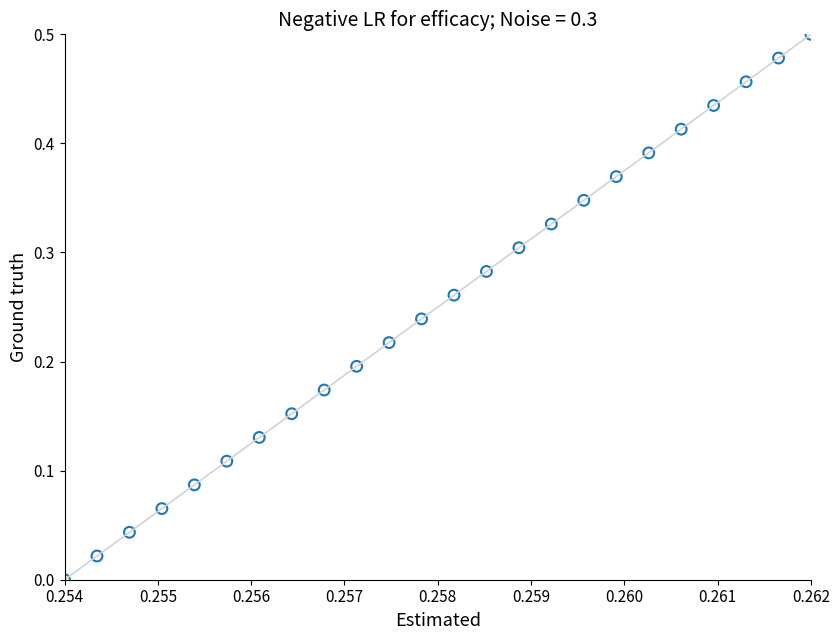

How many points are shown in the scatter plot?

24